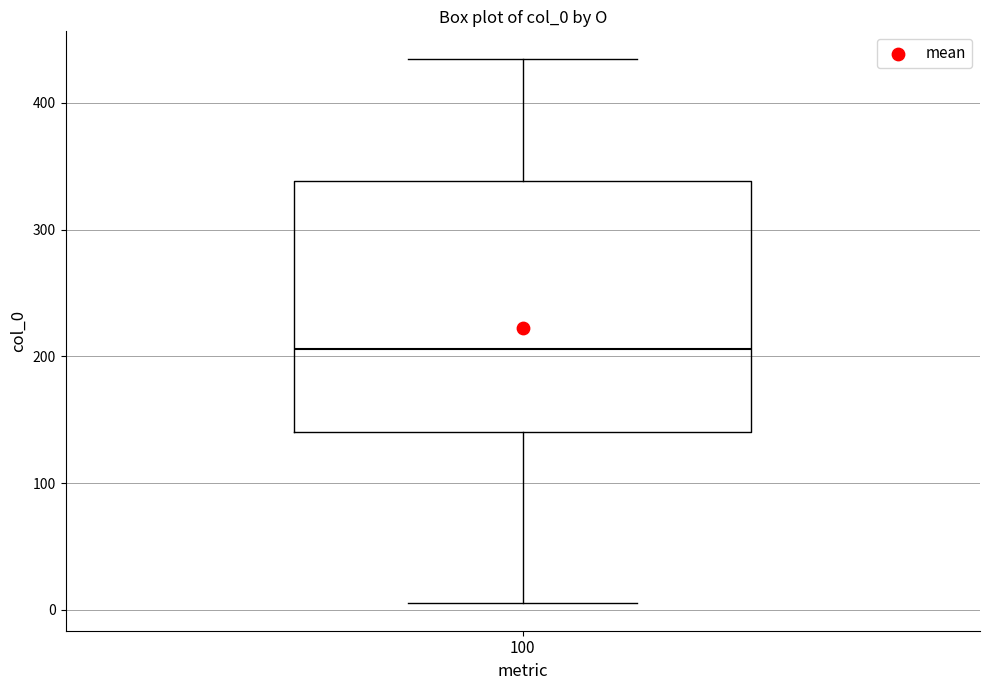

Transcribe this box plot: give where the median line is, the range the box spans, and where the two whiskers end, as read against the y-axis. The values are not printed on the chart, so give them approximately, as read against the axis.

median 210, box 140 to 340, whiskers 10 to 440